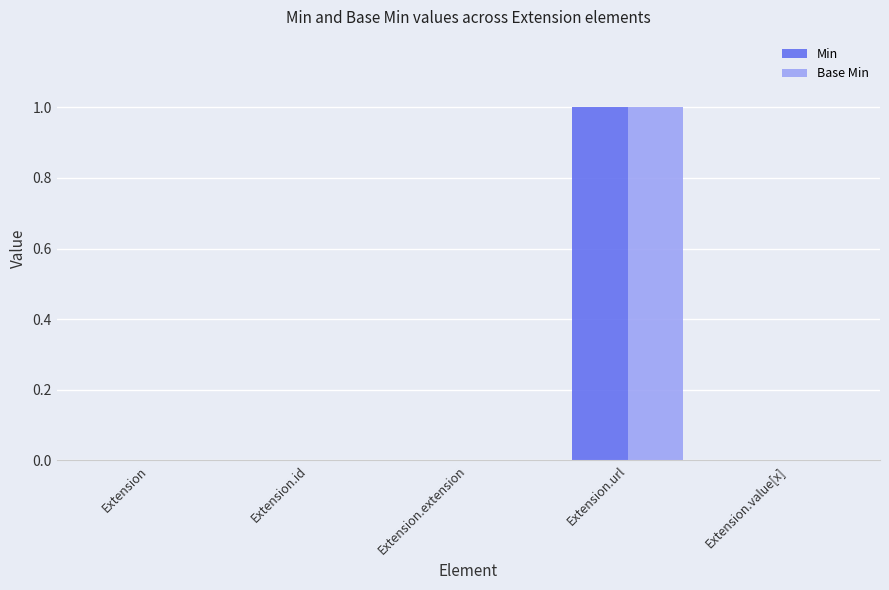

Which category has the highest value in the Min series?

Extension.url